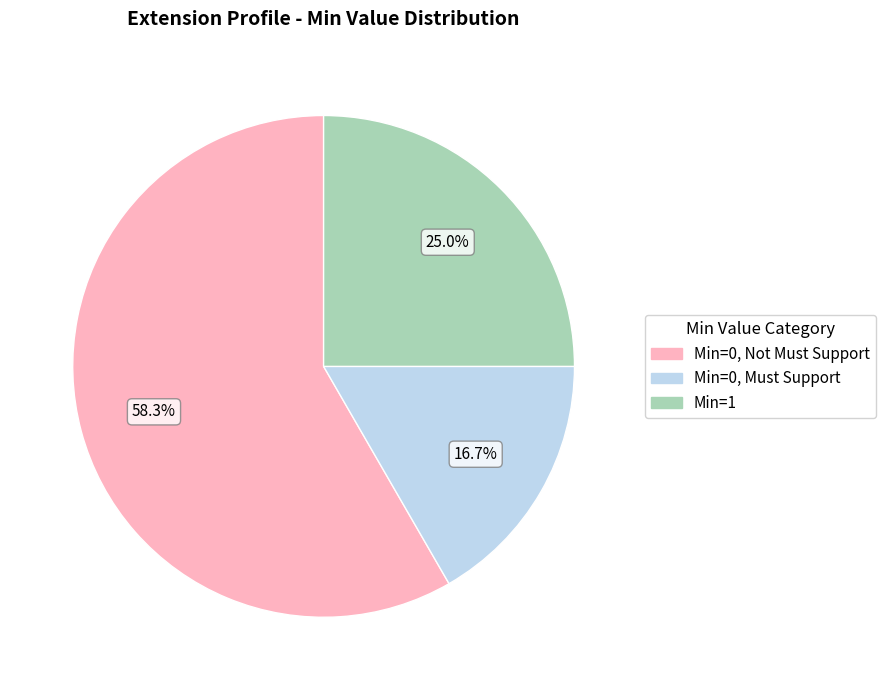

How many segments does this pie chart have?

3